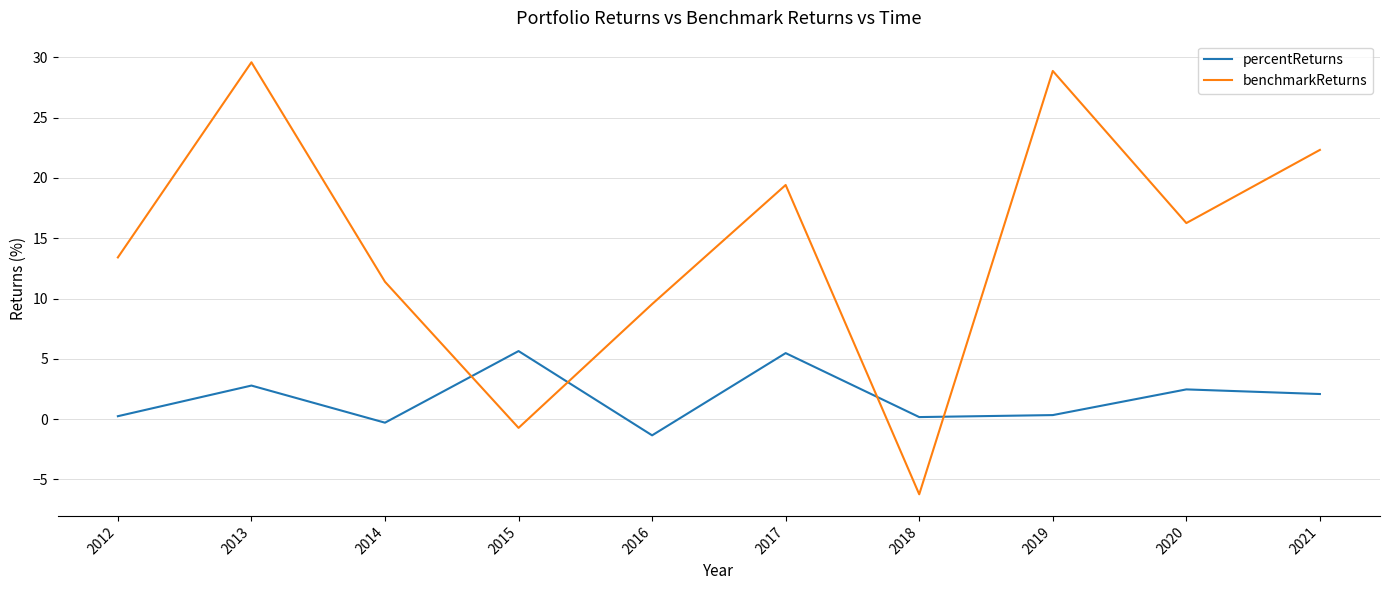

How many intersections are there between benchmarkReturns and percentReturns?

4